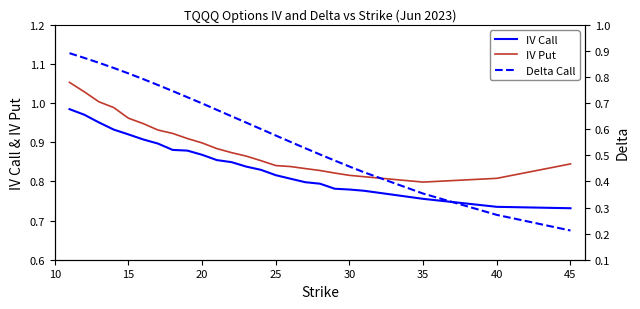

At which label is IV Put closest to 0?

35